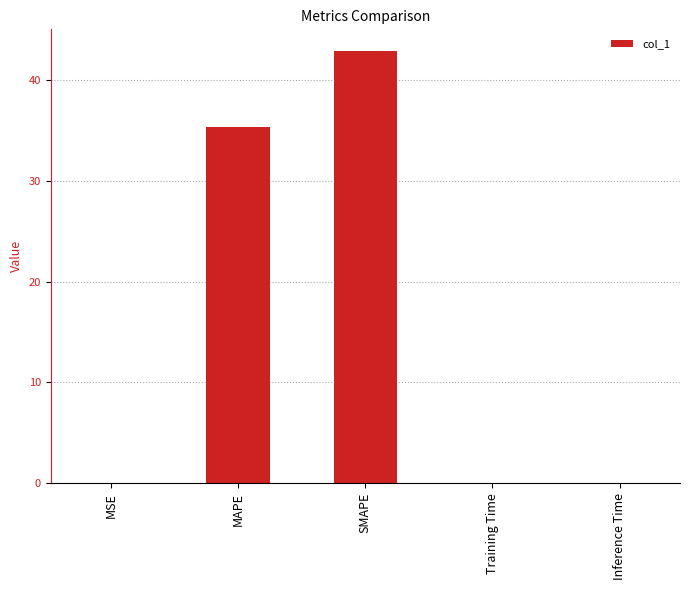

What is the average value?

15.6